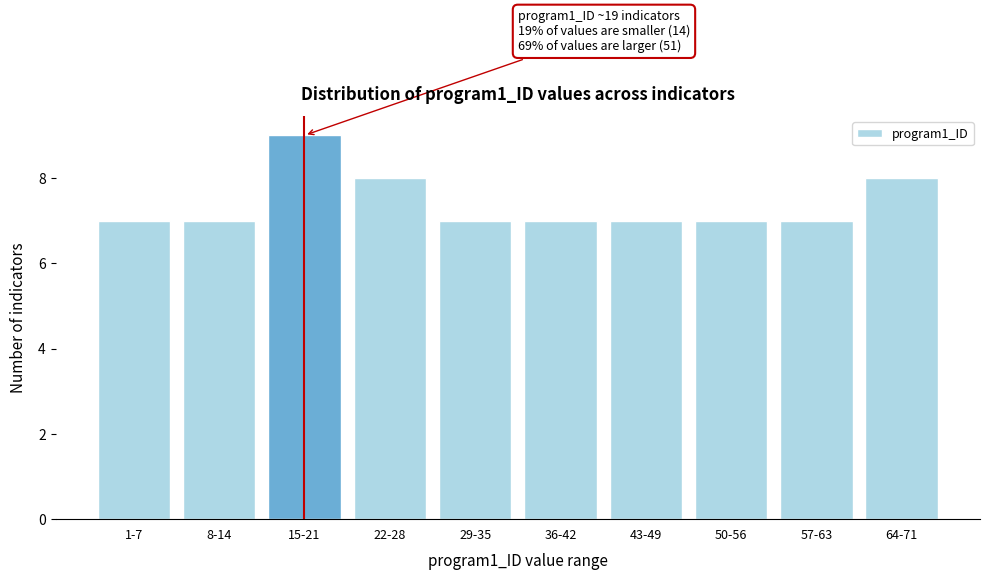

Reading left to right, list all the values displayed in this chart.

1-7=7	8-14=7	15-21=9	22-28=8	29-35=7	36-42=7	43-49=7	50-56=7	57-63=7	64-71=8